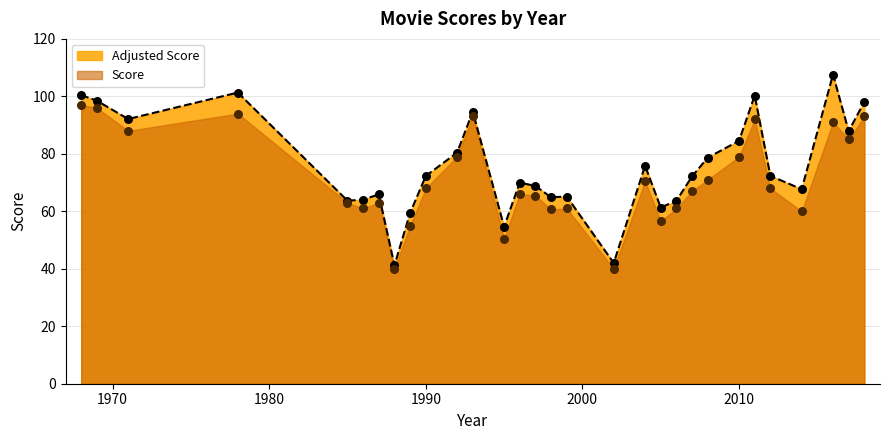

What are all the series names shown in the legend?

Adjusted Score, Score